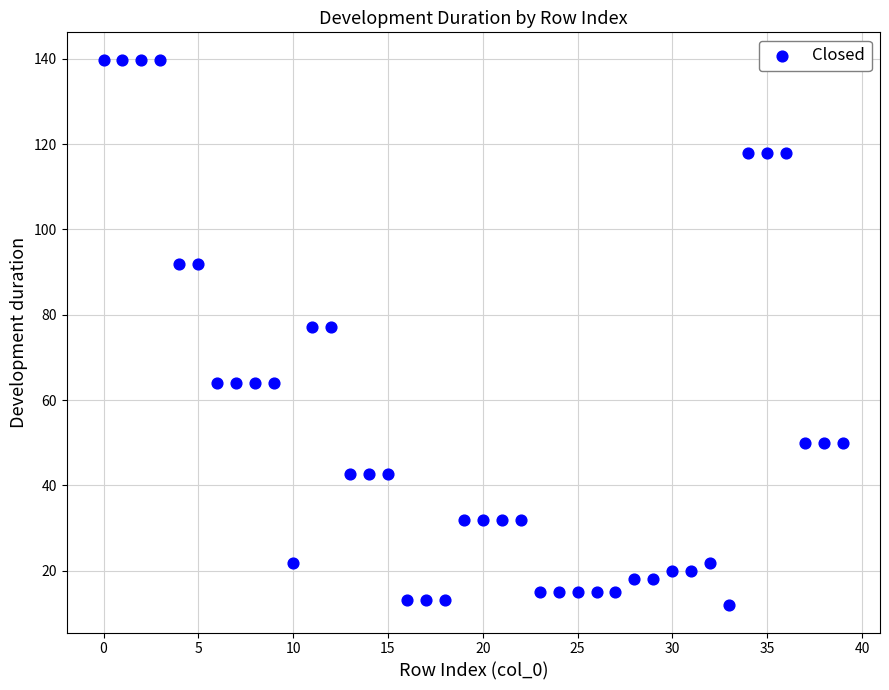

What is the range of Y values (max minus min)?

128.0